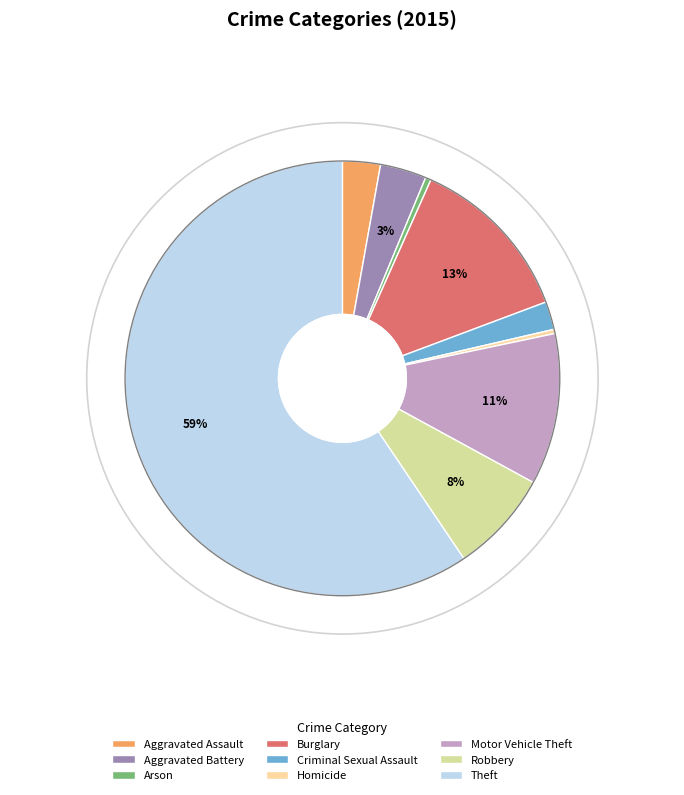

To the nearest percent, what is the combined percentage of Arson and Robbery?

8%